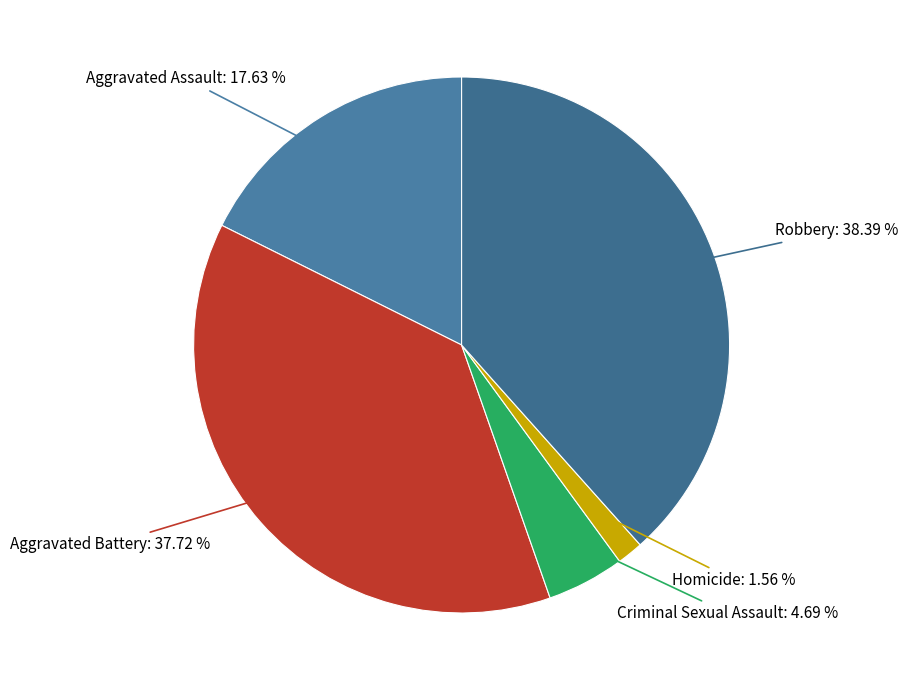

What percentage is NOT represented by Robbery?

61.6%